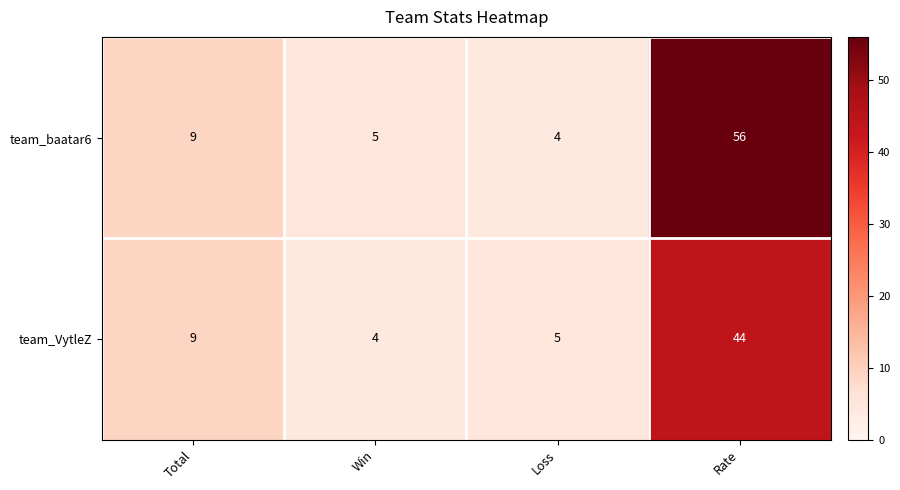

What is the difference between the team_baatar6 values at Win and Total?

4